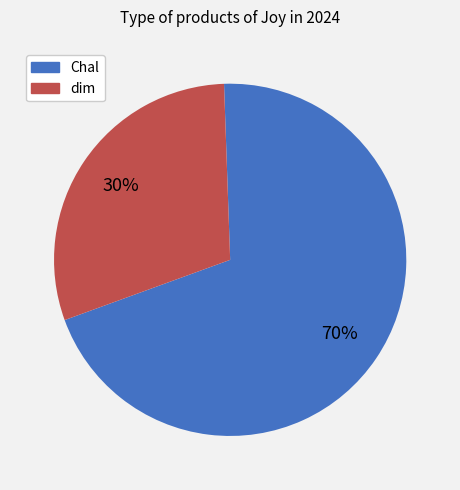

To the nearest percent, what is the difference between the Chal and dim slice percentages?

40%